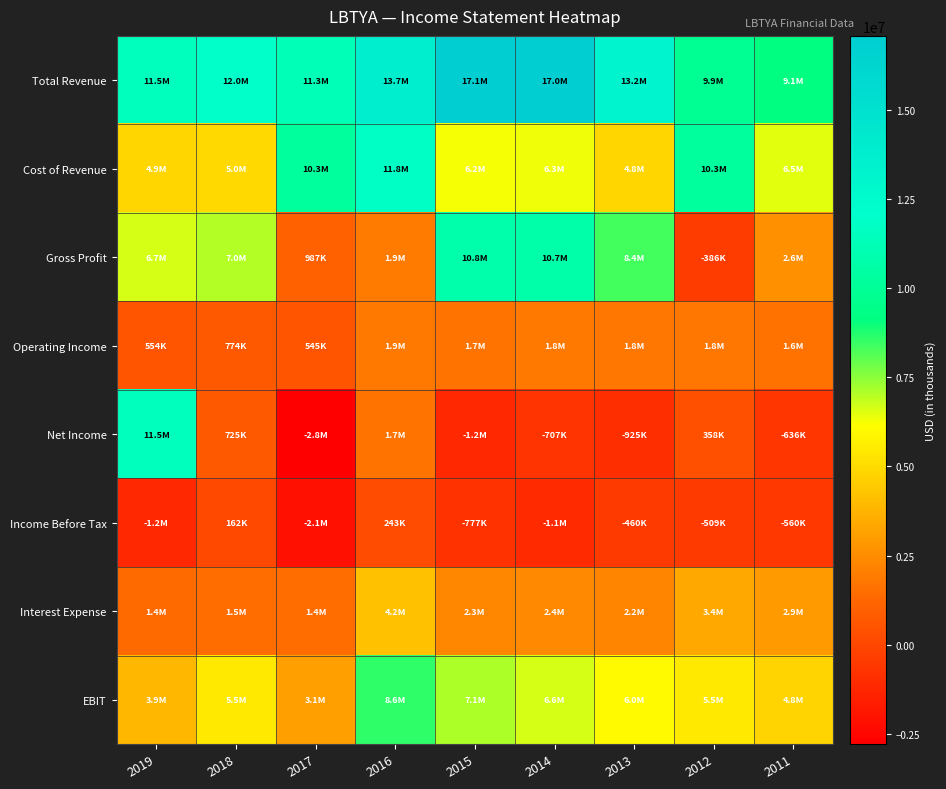

Reading left to right, extract all data points from this chart.

Total Revenue: 2019=11541500	2018=11957900	2017=11276400	2016=13731100	2015=17062700	2014=17043700	2013=13186700	2012=9930800	2011=9118300
Cost of Revenue: 2019=4880000	2018=4963300	2017=10289500	2016=11799300	2015=6228700	2014=6315200	2013=4825000	2012=10316900	2011=6478300
Gross Profit: 2019=6661500	2018=6994600	2017=986900	2016=1931800	2015=10834000	2014=10728500	2013=8361700	2012=-386100	2011=2640000
Operating Income: 2019=554500	2018=774100	2017=544700	2016=1857100	2015=1713100	2014=1825400	2013=1777000	2012=1769300	2011=1604500
Net Income: 2019=11521400	2018=725300	2017=-2778100	2016=1651900	2015=-1196400	2014=-707000	2013=-924800	2012=358300	2011=-636200
Income Before Tax: 2019=-1156000	2018=161800	2017=-2111100	2016=243300	2015=-776900	2014=-1080000	2013=-459900	2012=-508900	2011=-560400
Interest Expense: 2019=1385900	2018=1478700	2017=1416100	2016=4190500	2015=2284100	2014=2405100	2013=2226900	2012=3351000	2011=2908900
EBIT: 2019=3882100	2018=5498700	2017=3095600	2016=8551500	2015=7116600	2014=6608500	2013=6043400	2012=5503600	2011=4805500